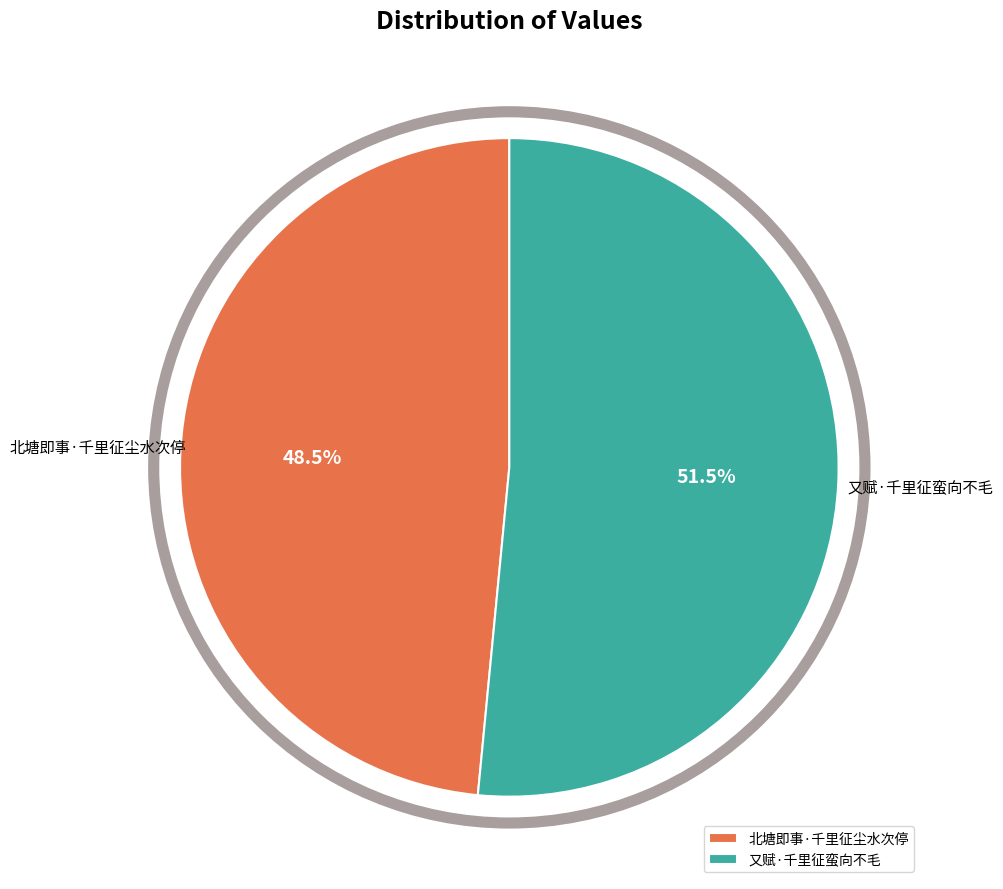

What is the largest slice in the pie chart?

又赋·千里征蛮向不毛